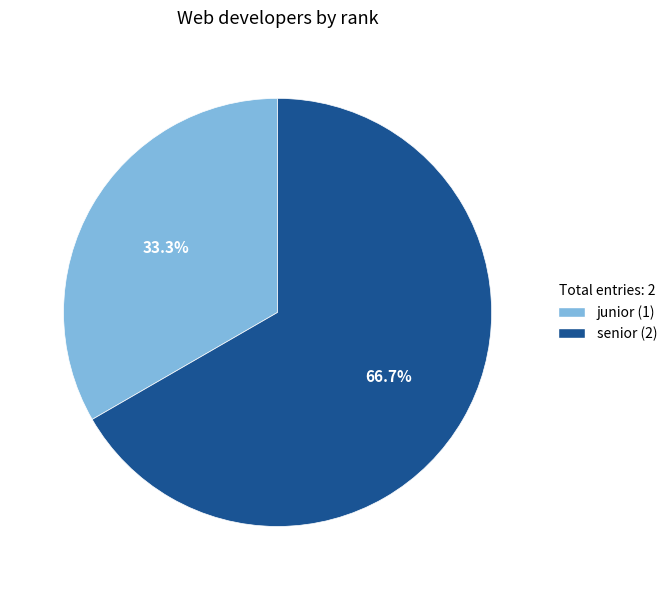

To the nearest percent, what is the difference between the largest and smallest slice percentages?

33%